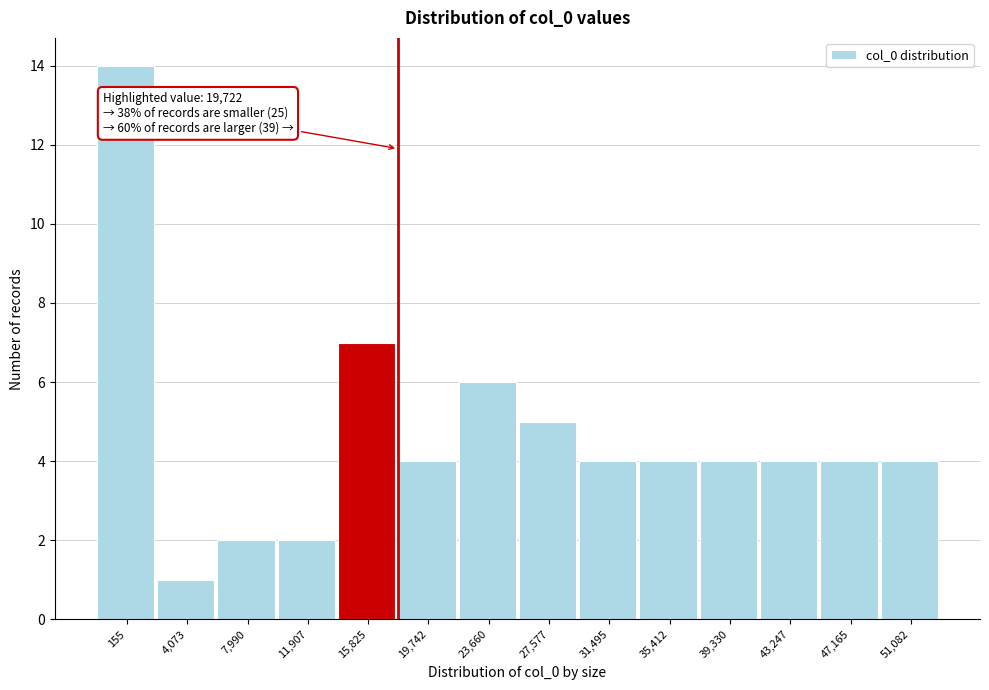

Reading left to right, extract all data points from this chart.

14	1	2	2	7	4	6	5	4	4	4	4	4	4